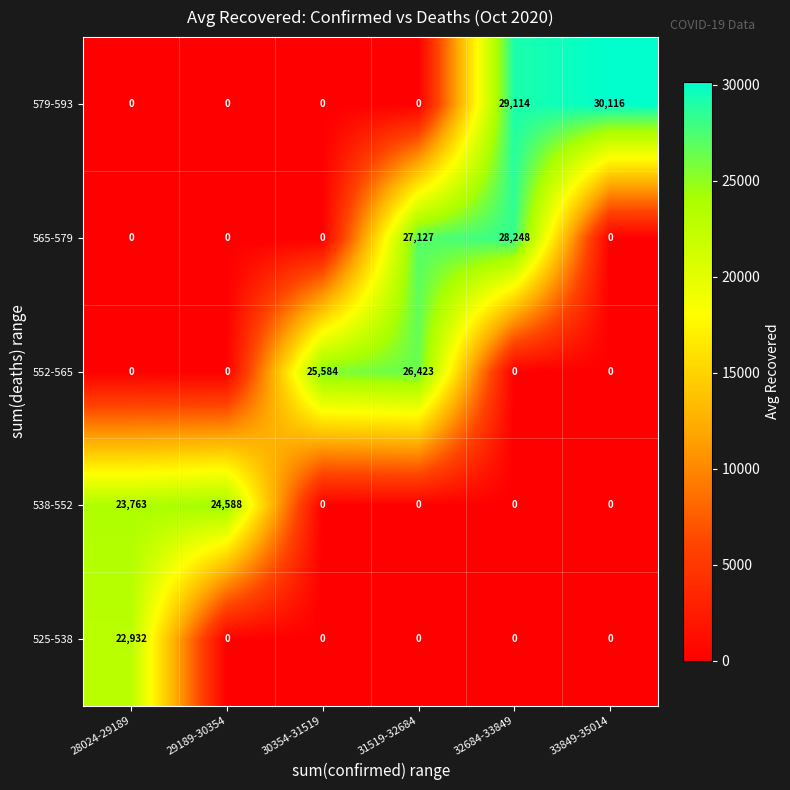

At how many categories does at least one series exceed 10145?

6